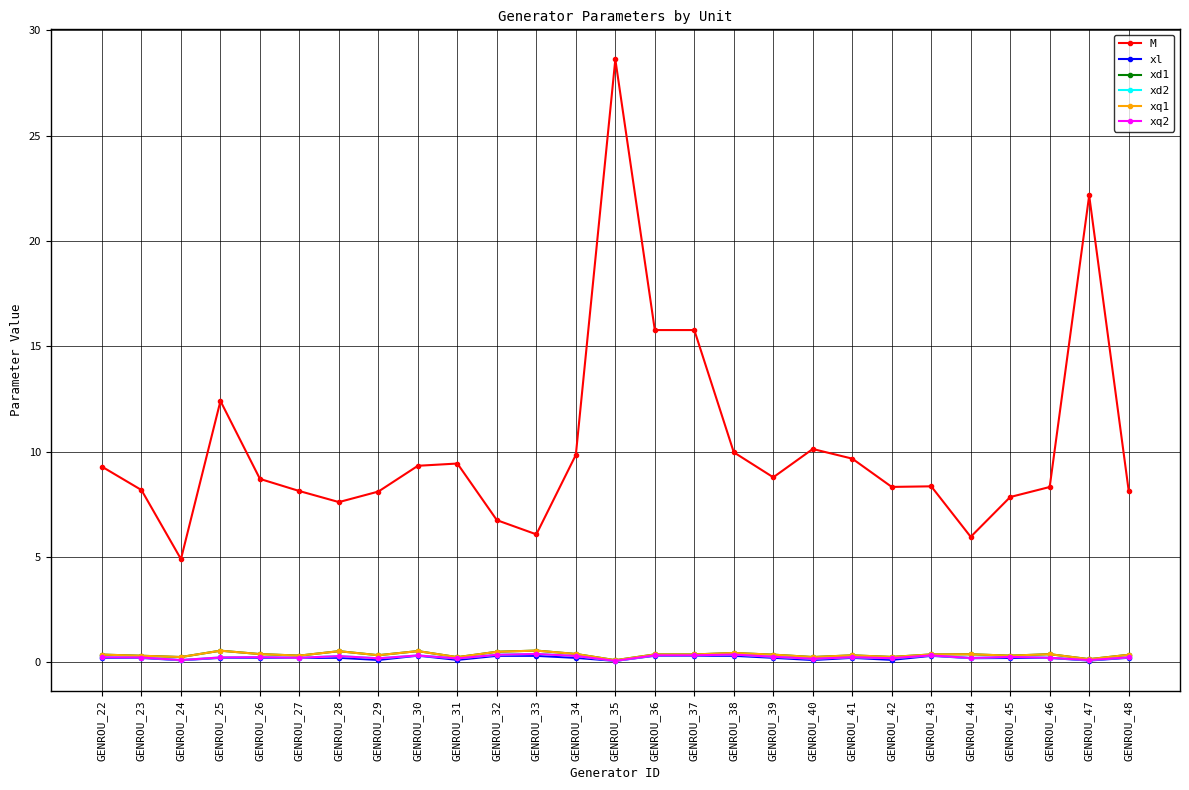

Does the chart have visible grid lines?

Yes